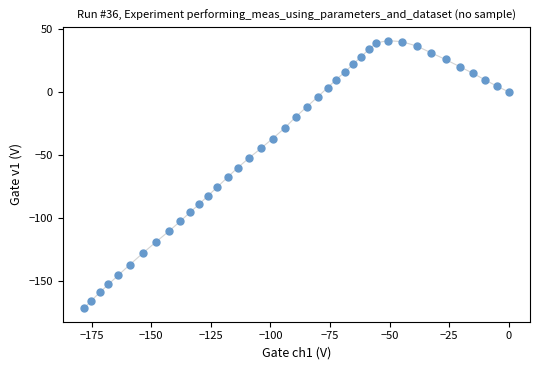

What is the range of X values (max minus min)?

178.2